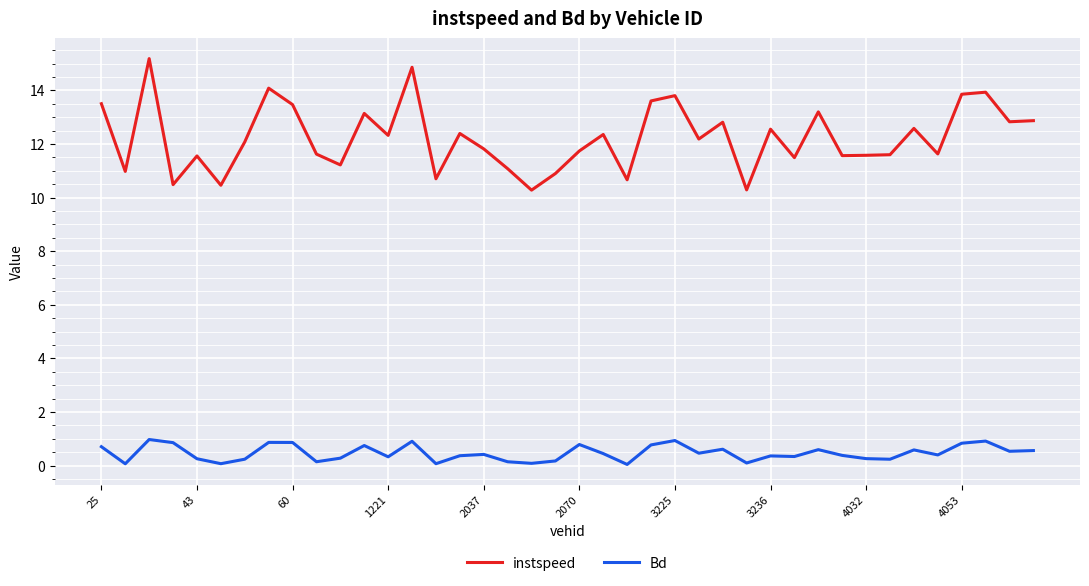

List the series in order of their overall mean, lowest first.

Bd, instspeed